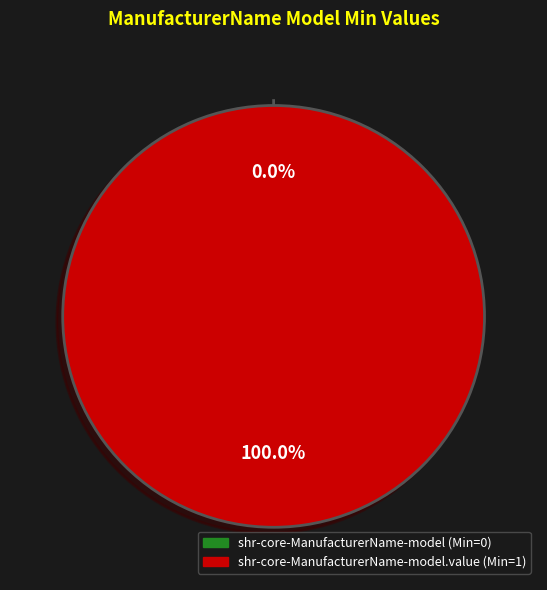

Does any single category account for the majority?

Yes